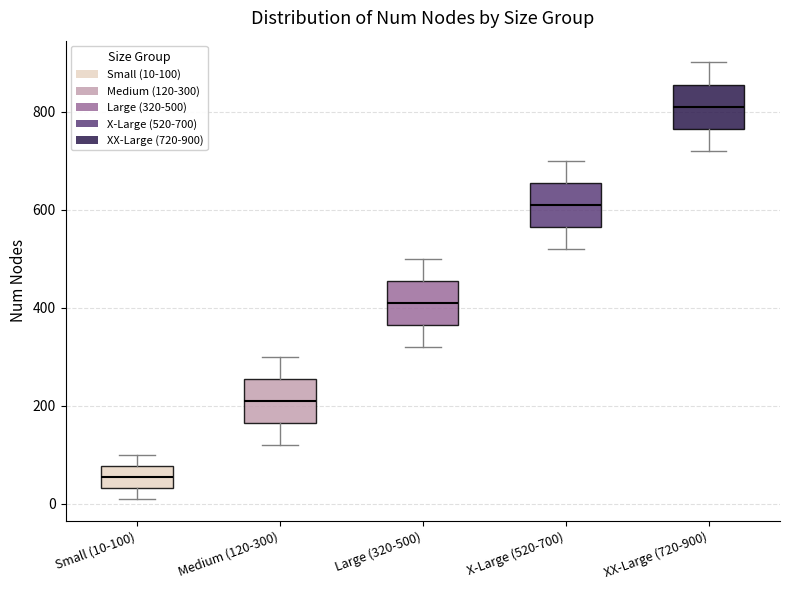

Reading left to right, read every box against the y-axis: the position of its median line, the range the box covers, and the ends of its whiskers. The values are not printed on the chart, so give them approximately, as read against the axis.

Small (10-100): median 60, box 40 to 80, whiskers 20 to 100
Medium (120-300): median 220, box 160 to 260, whiskers 120 to 300
Large (320-500): median 420, box 360 to 460, whiskers 320 to 500
X-Large (520-700): median 620, box 560 to 660, whiskers 520 to 700
XX-Large (720-900): median 820, box 760 to 860, whiskers 720 to 900